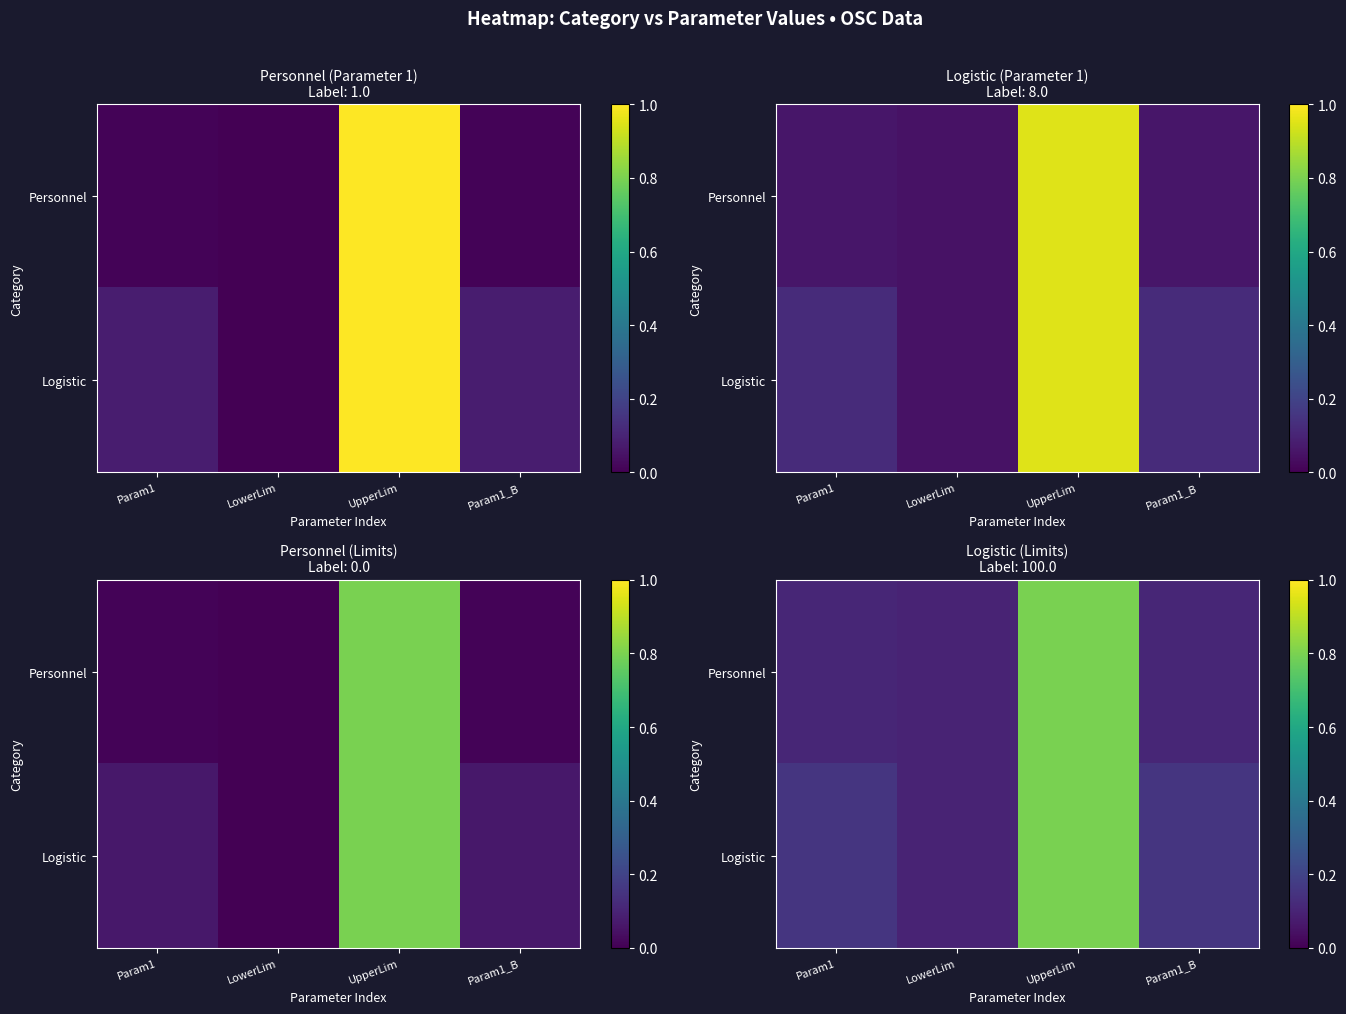

At which label is Logistic closest to 0?

LowerLim